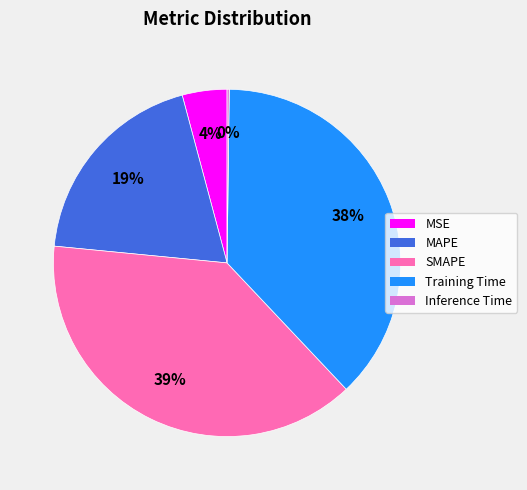

The MSE slice represents 4% of the pie. True or false?

True